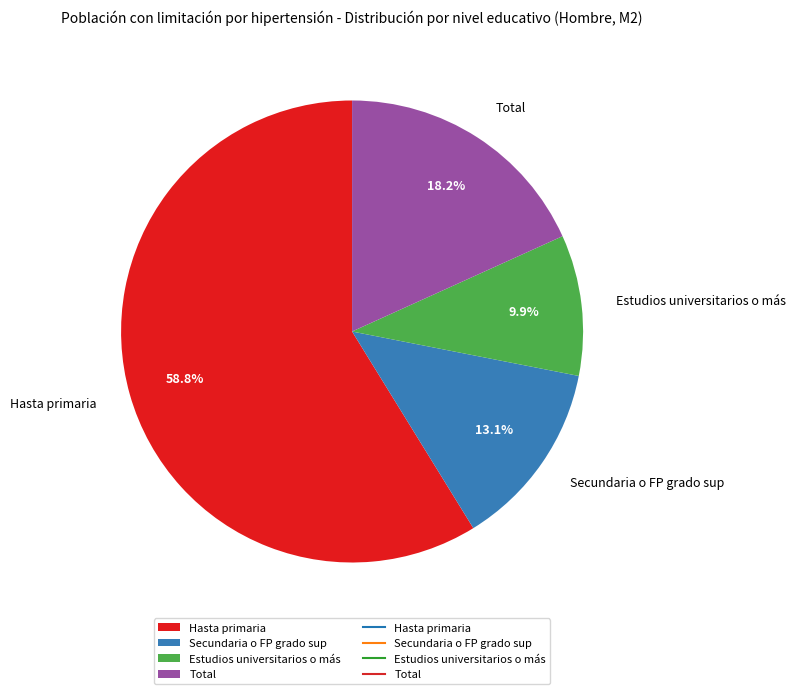

To the nearest percent, what is the combined percentage of Total and Hasta primaria?

77%